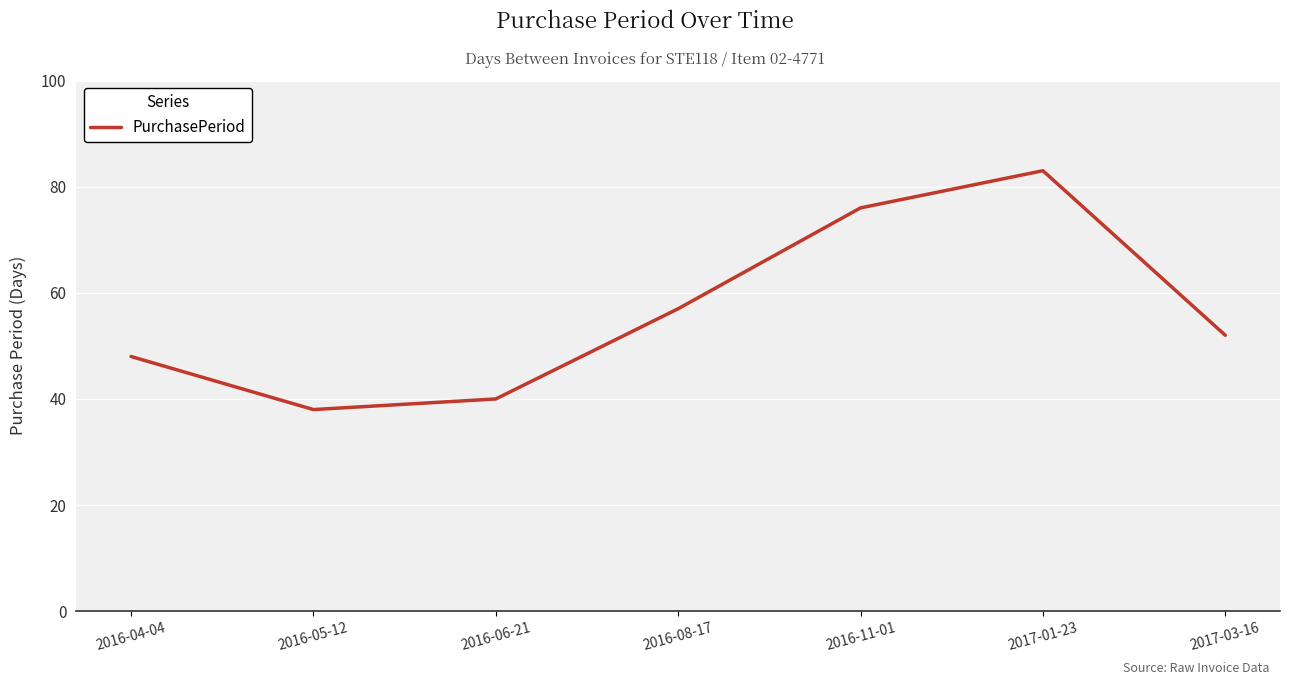

How many interior local peaks (higher than both neighbors) does the data have?

1